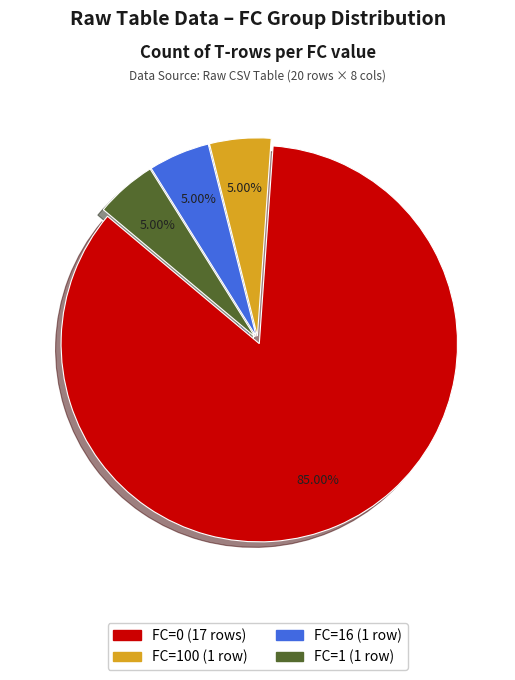

Approximately how many times larger is the value at FC=0 (17 rows) compared to FC=100 (1 row)?

17.0